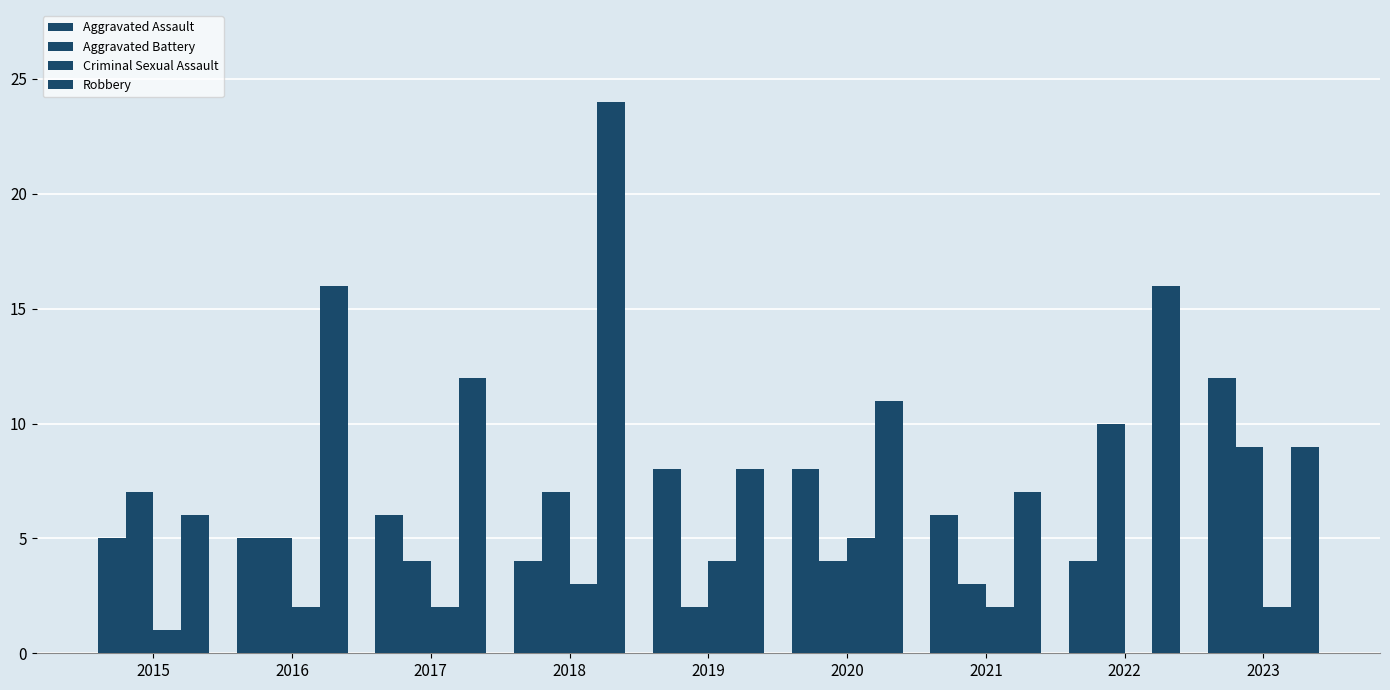

What is the approximate value of Aggravated Assault at 2021?

6